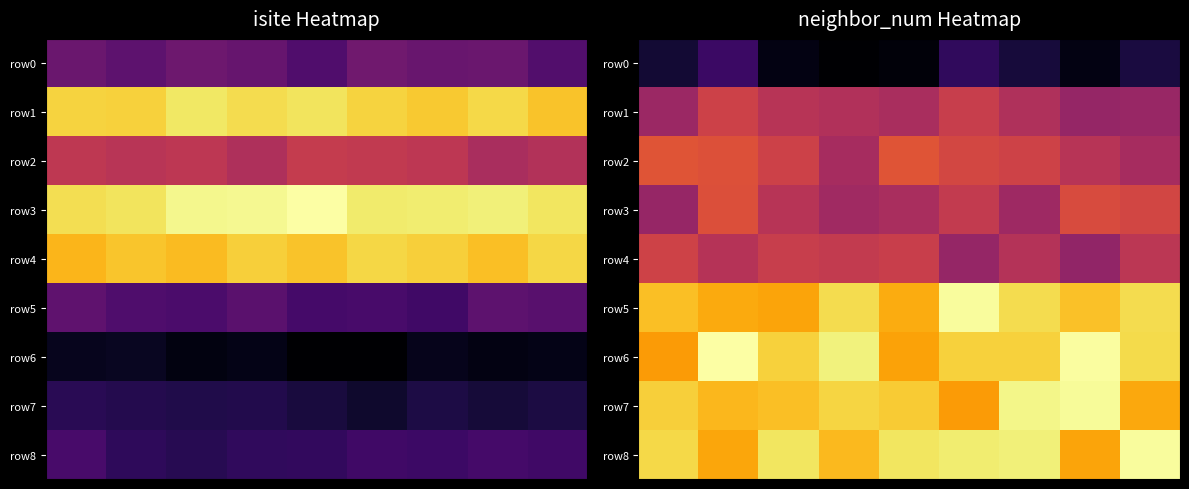

At which category does the chart reach its peak across all series?

1